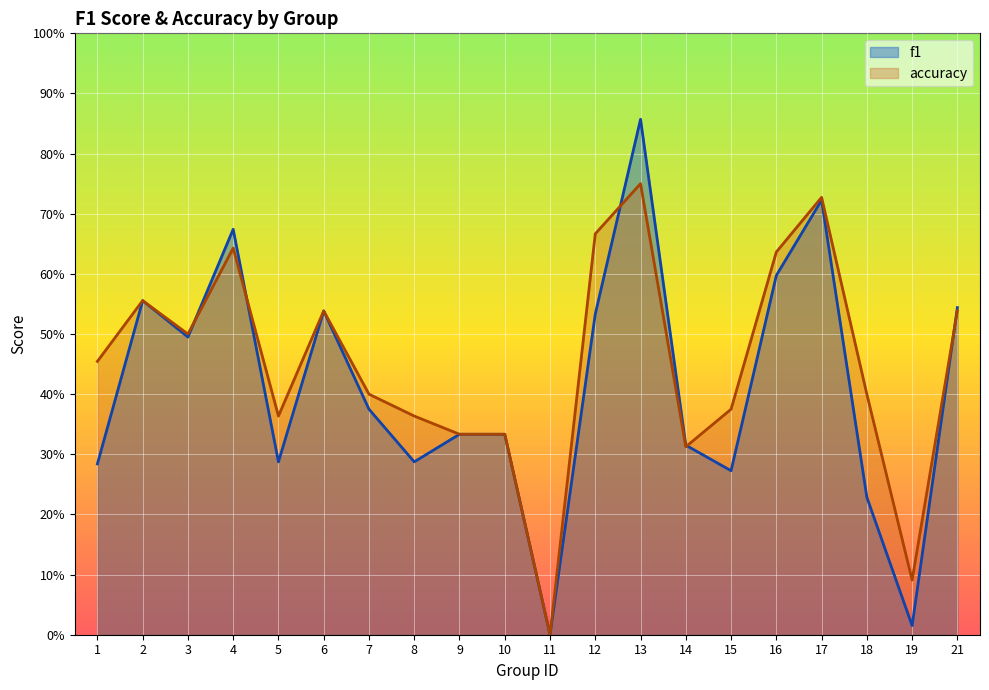

Read the accuracy value at 12.

0.7